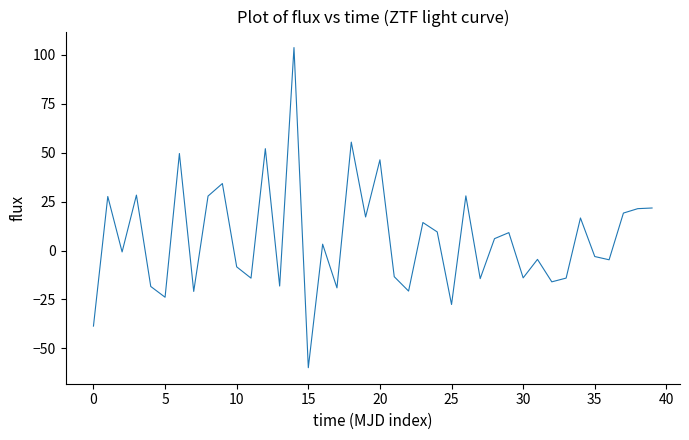

True or false: the data has more than 0 interior local peaks.

True